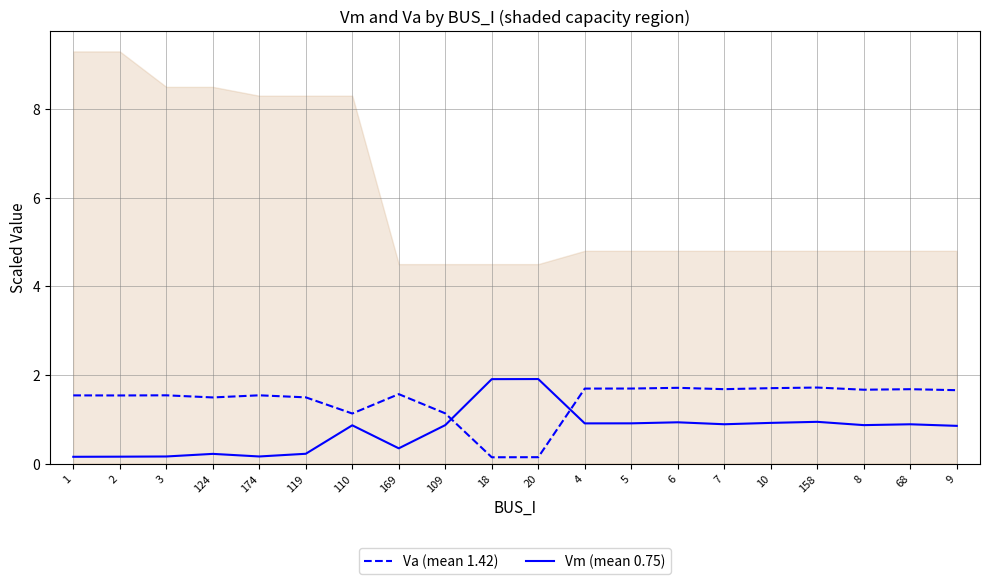

Reading left to right, transcribe all the data shown in this chart.

Va (mean 1.42): 1.5	1.5	1.5	1.5	1.5	1.5	1.1	1.6	1.1	0.1	0.1	1.7	1.7	1.7	1.7	1.7	1.7	1.7	1.7	1.7
Vm (mean 0.75): 0.2	0.2	0.2	0.2	0.2	0.2	0.9	0.3	0.9	1.9	1.9	0.9	0.9	0.9	0.9	0.9	0.9	0.9	0.9	0.8